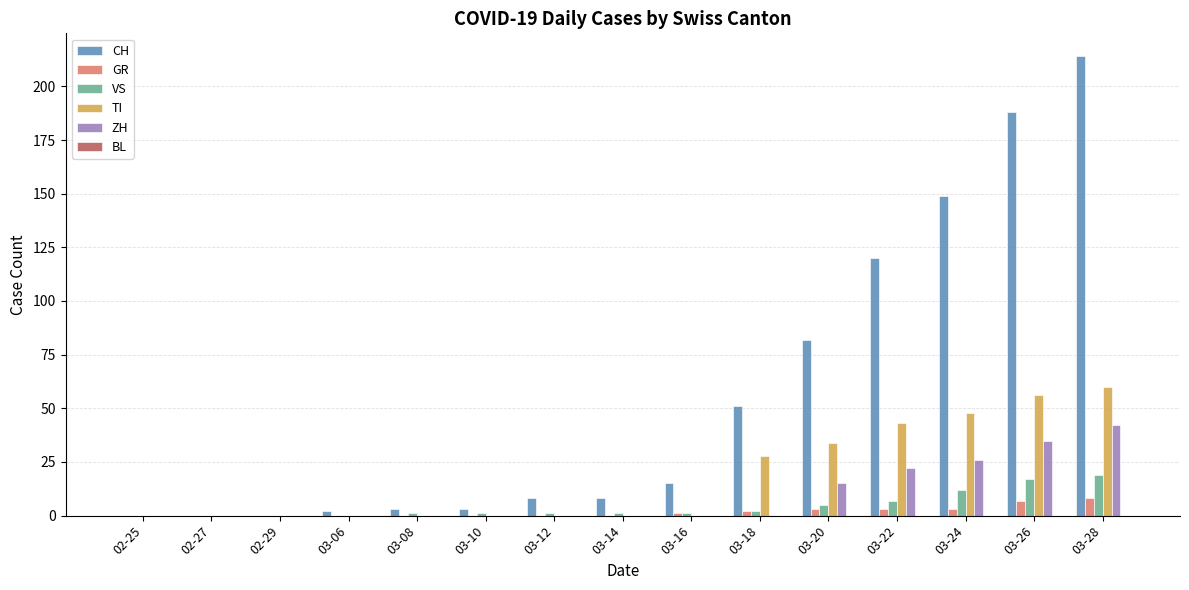

True or false: ZH has a value of 42 at 03-28.

True